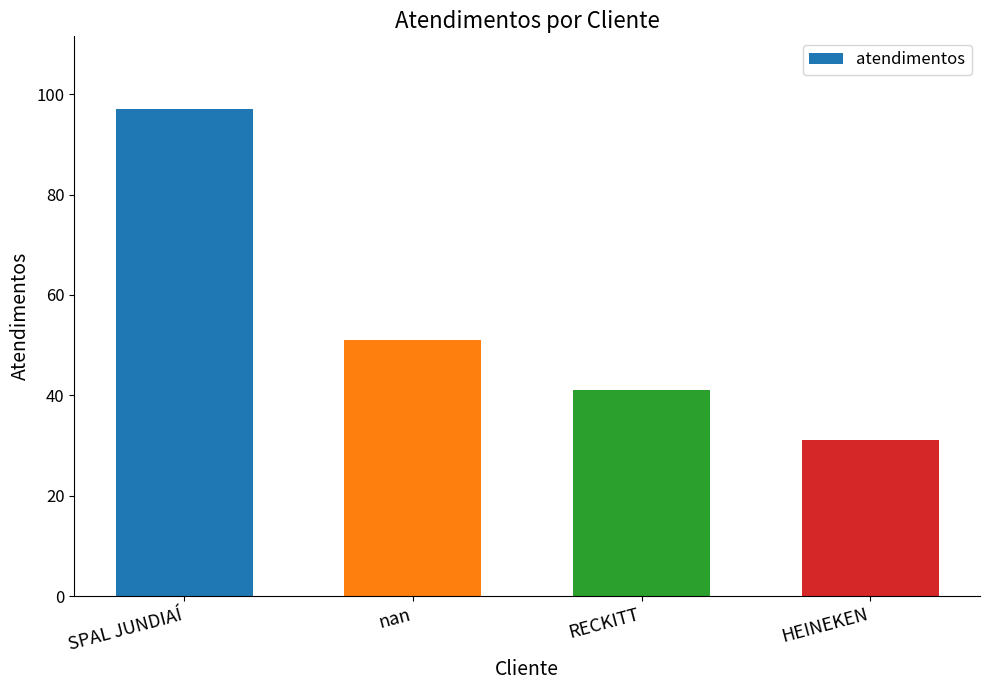

Reading right to left, what are all the values shown in this chart?

31	41	51	97